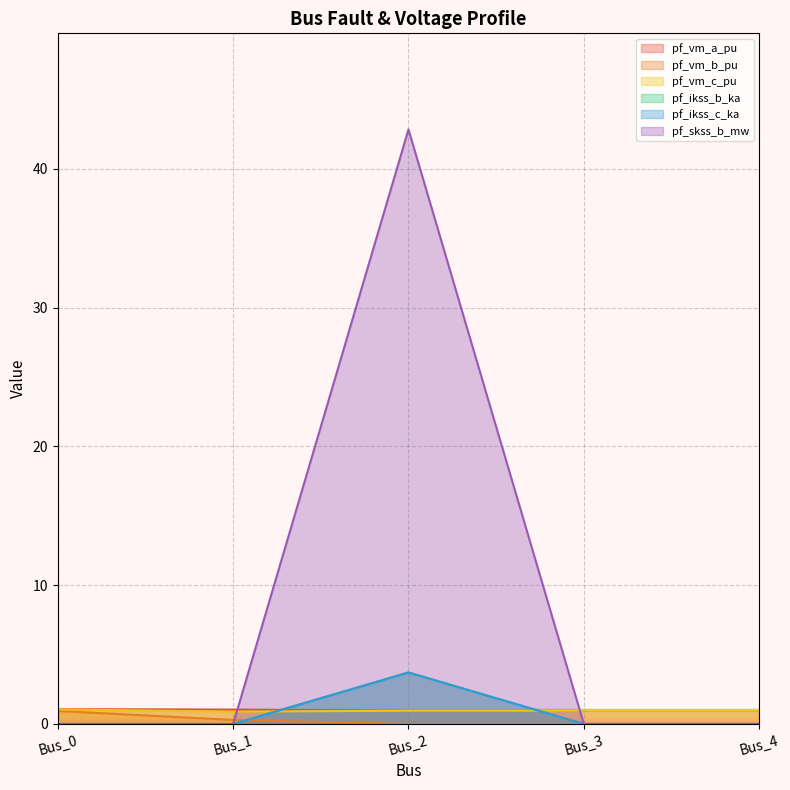

Does the chart display data point markers on the line(s)?

No